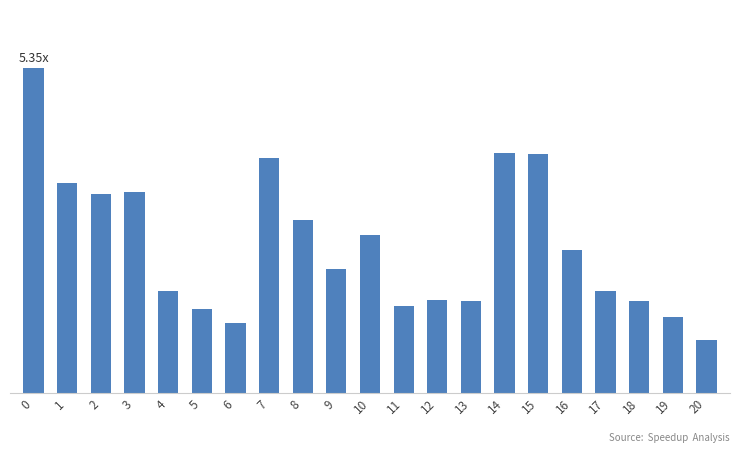

Rank the categories by value from lowest to highest.

20, 6, 19, 5, 11, 18, 13, 12, 17, 4, 9, 16, 10, 8, 2, 3, 1, 7, 15, 14, 0